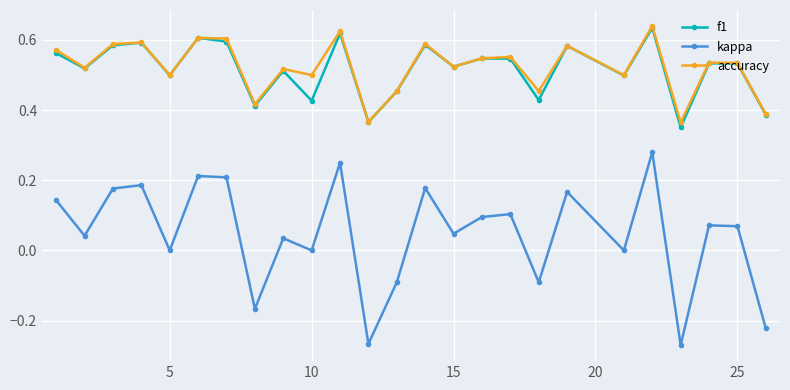

Which series has the widest spread of values?

kappa